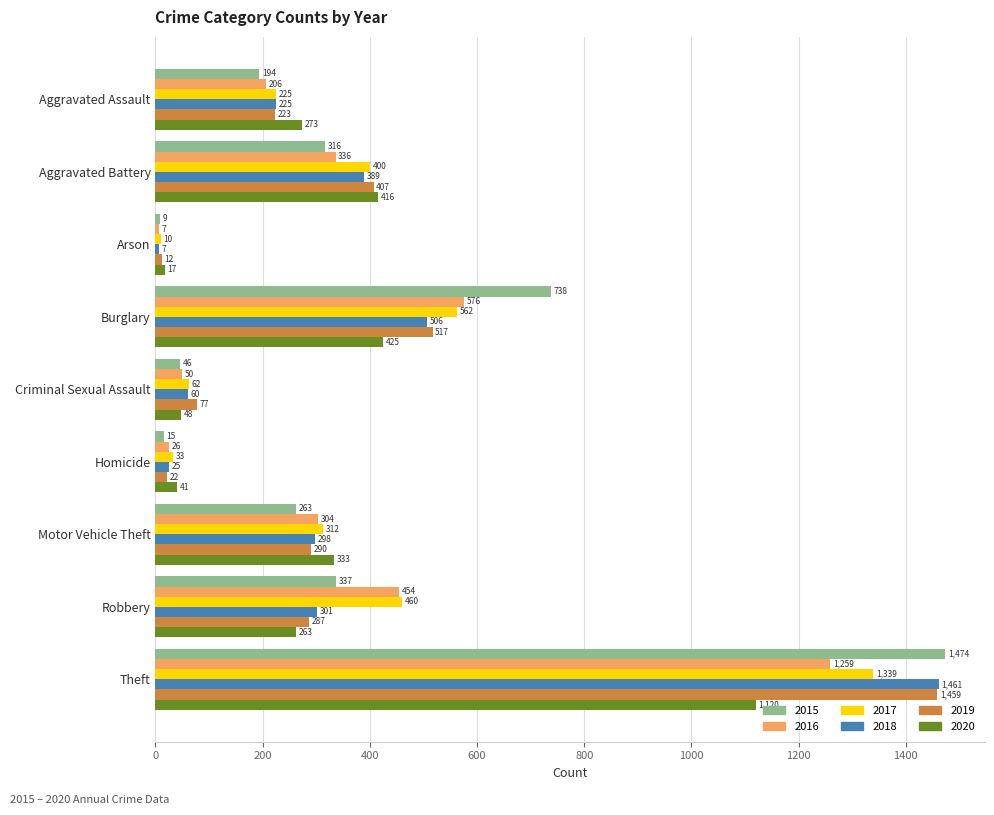

True or false: 2015 has a value of 1021 at Burglary.

False